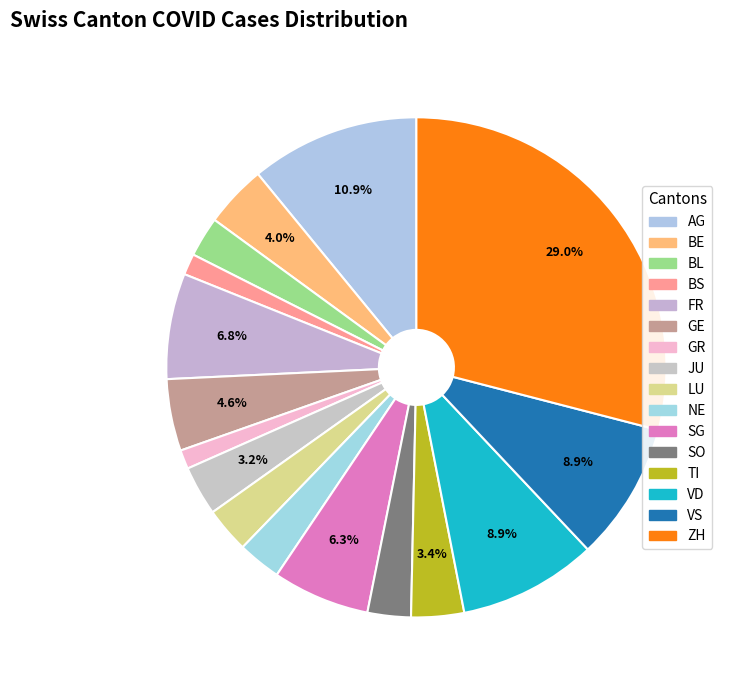

How many segments does this pie chart have?

16